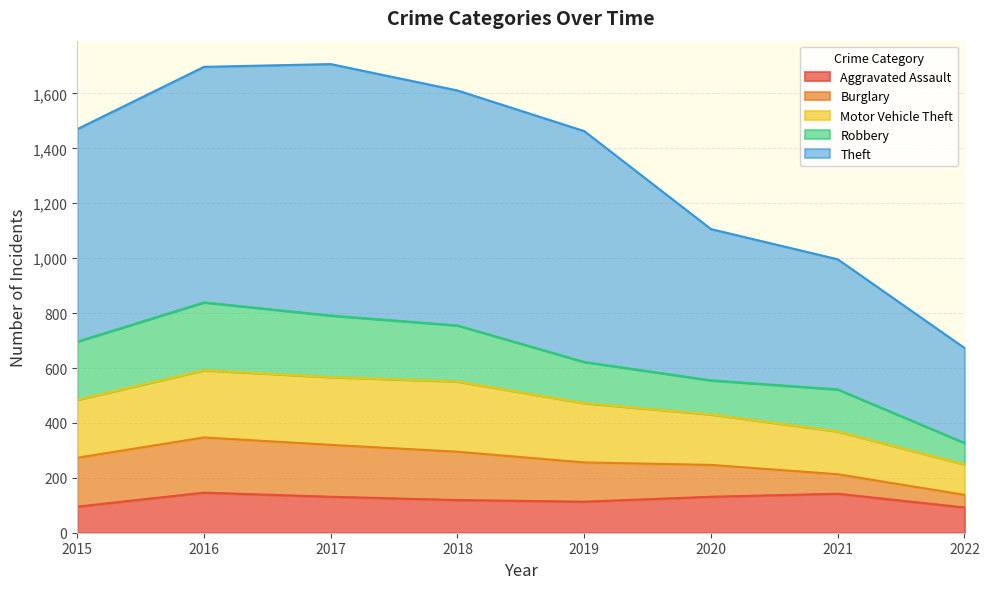

Read the Aggravated Assault value at 2017, to the nearest 5.

130